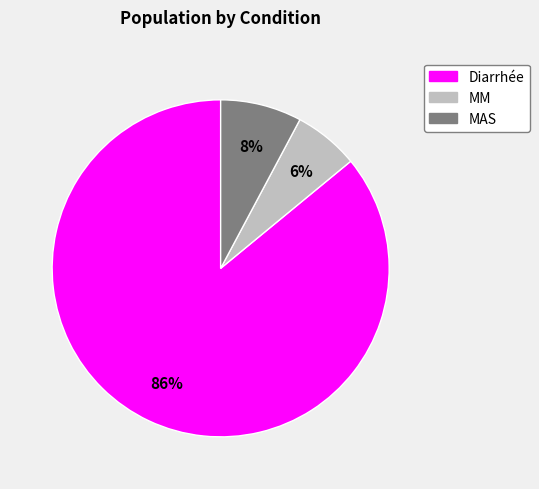

The Diarrhée slice represents 86% of the pie. True or false?

True